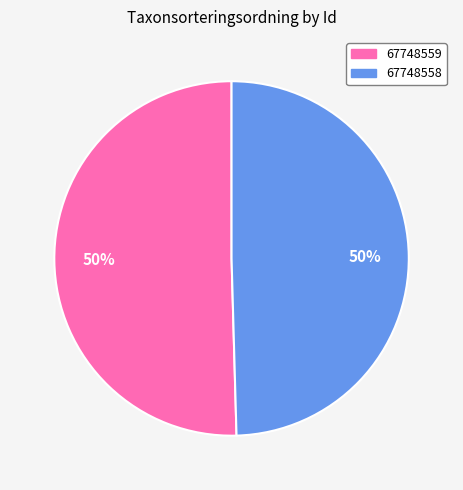

To the nearest percent, what is the average slice percentage?

50%